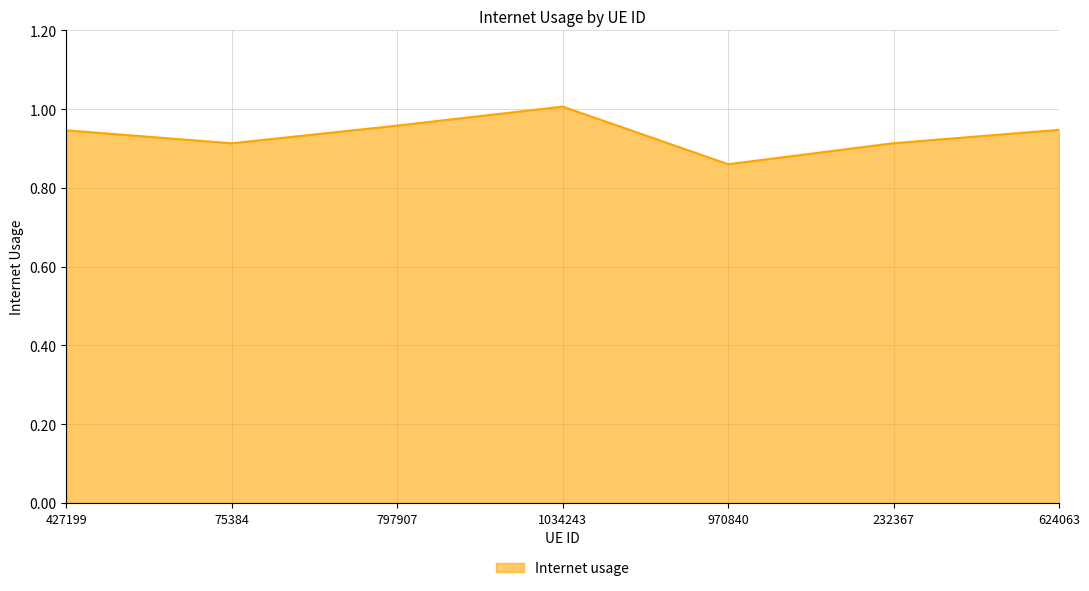

What is the change in value from 797907 to 970840?

-0.1